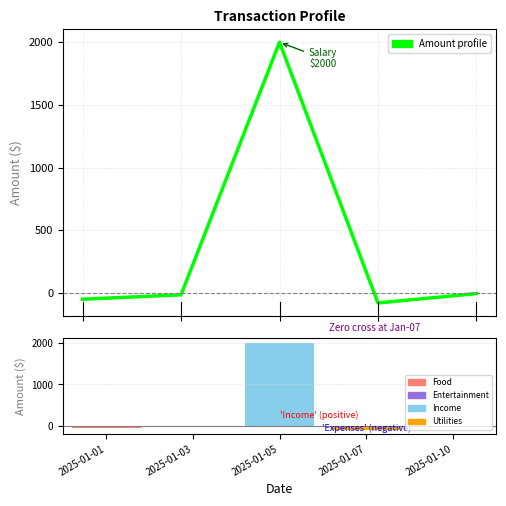

What is the greatest value displayed?

2000